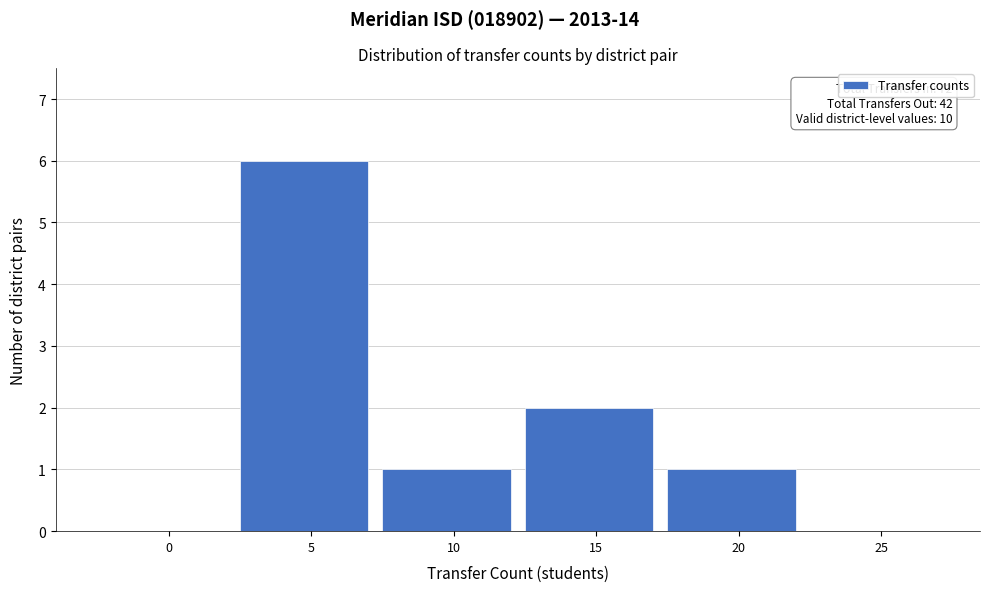

Reading right to left, what are all the values shown in this chart?

25=0	20=1	15=2	10=1	5=6	0=0